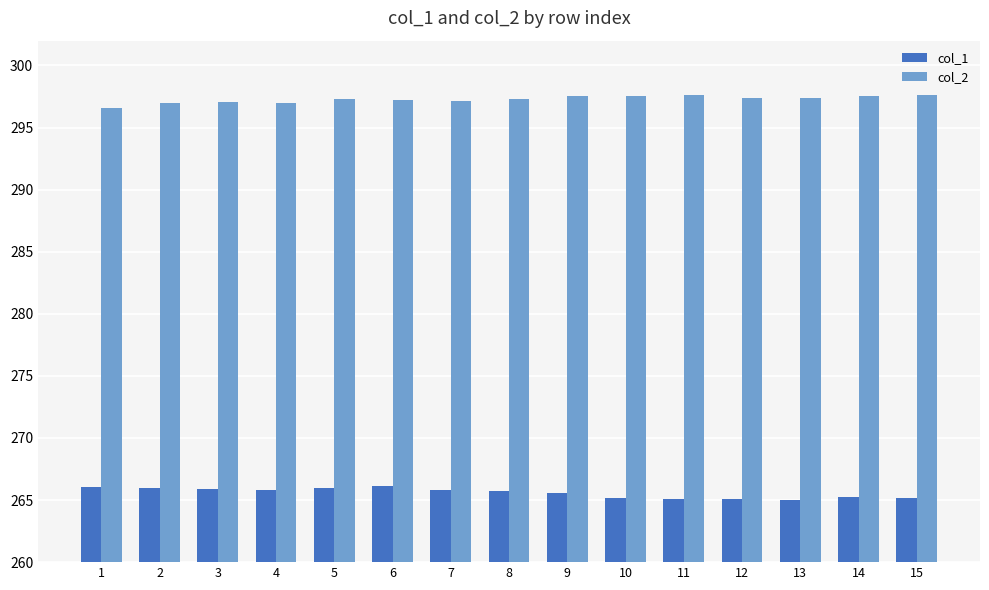

What are all the series names shown in the legend?

col_1, col_2